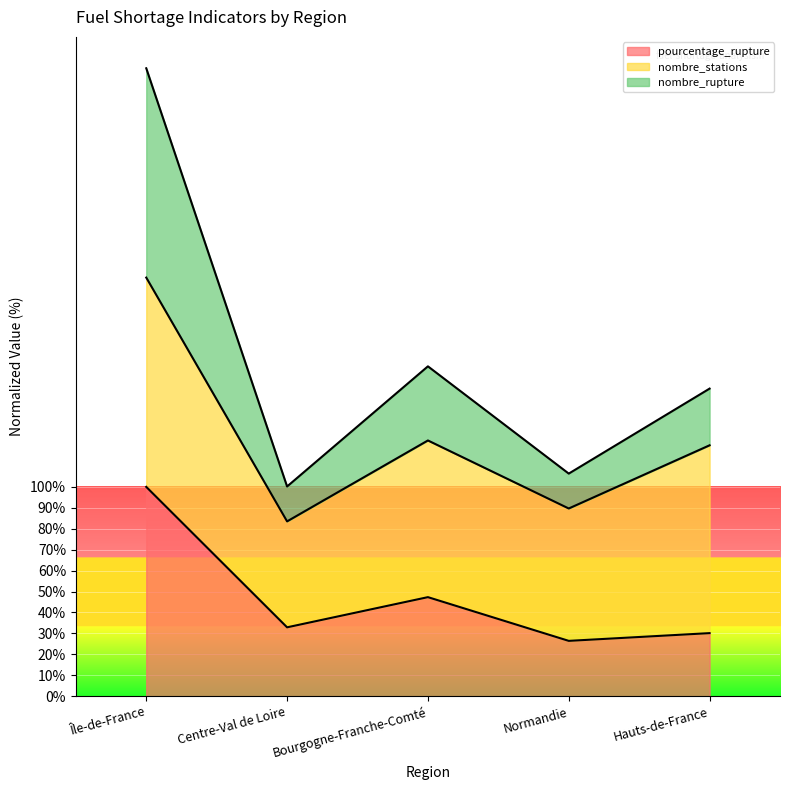

What is the spread (max minus min) of values at Centre-Val de Loire?

67.3